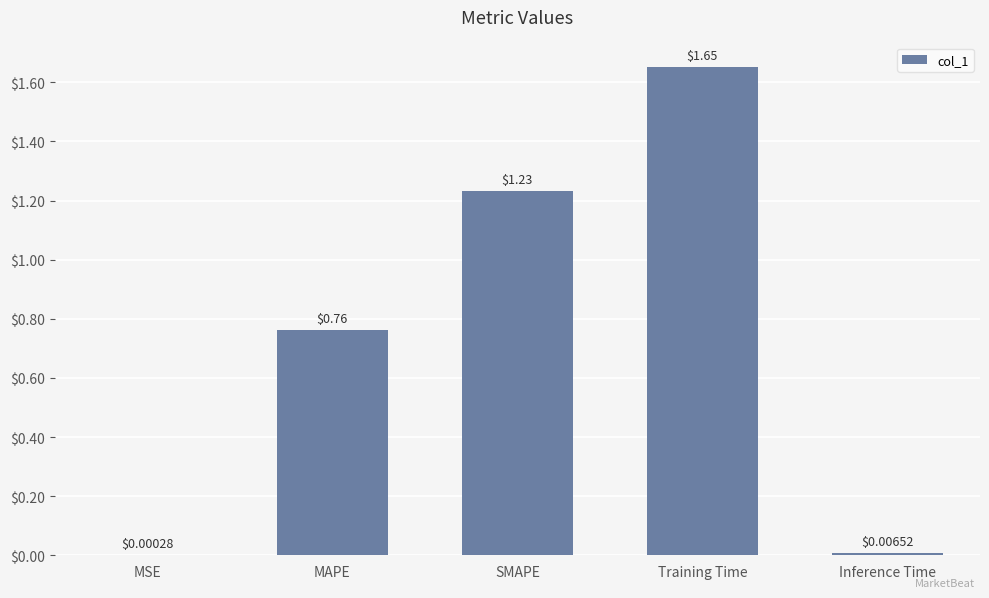

Where is the data nearest to the value 0?

MSE